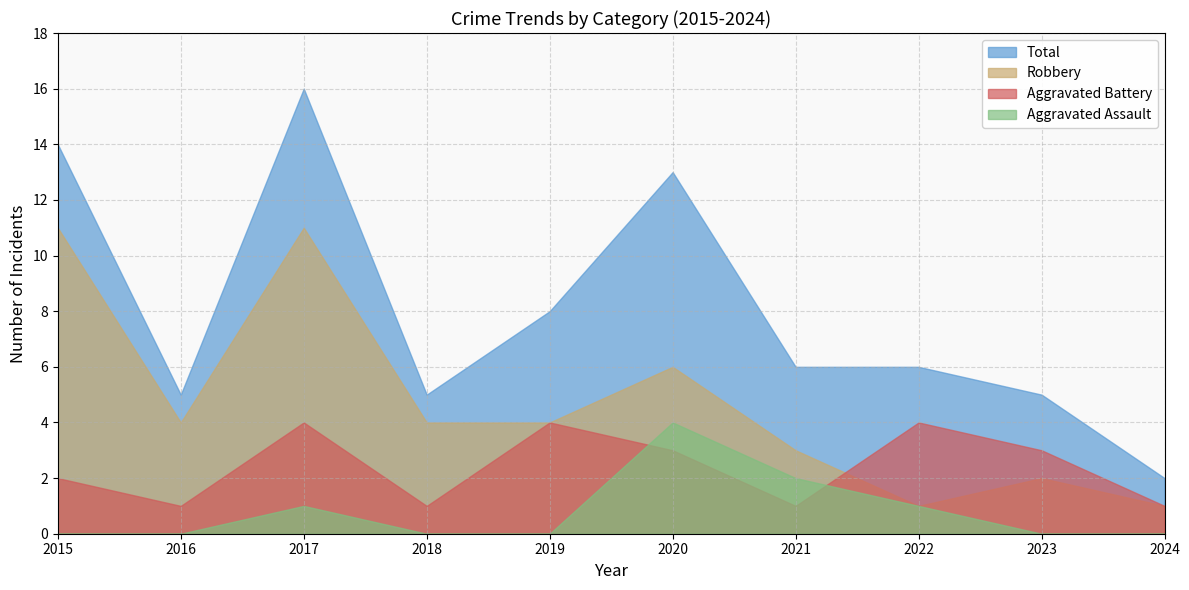

What is the average value of the Robbery series?

5